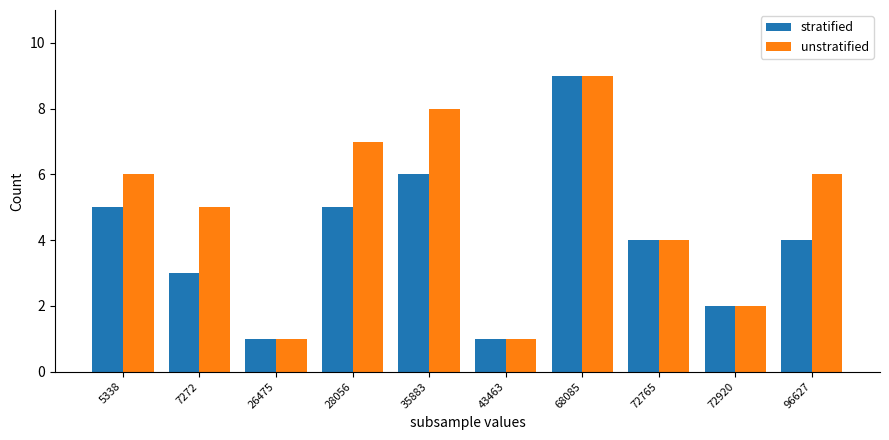

At which label is unstratified closest to 5?

7272